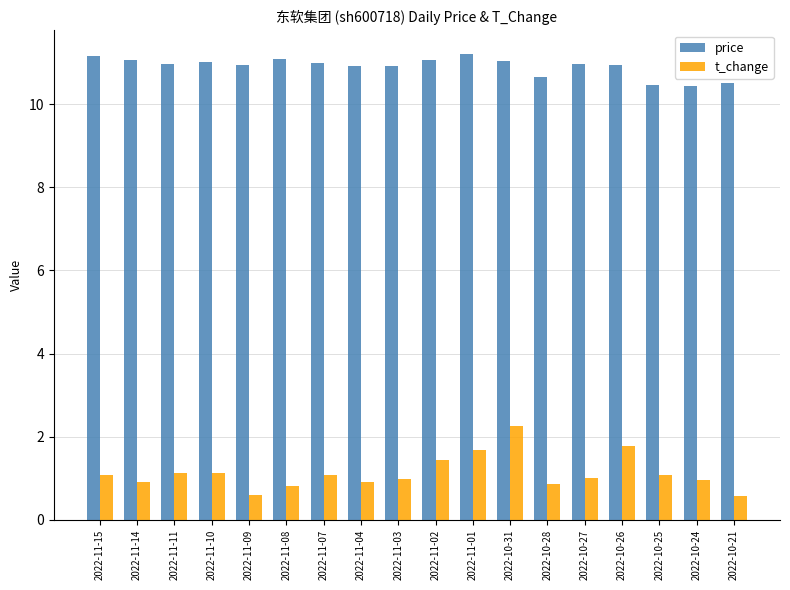

Which series has the largest range (max minus min)?

t_change